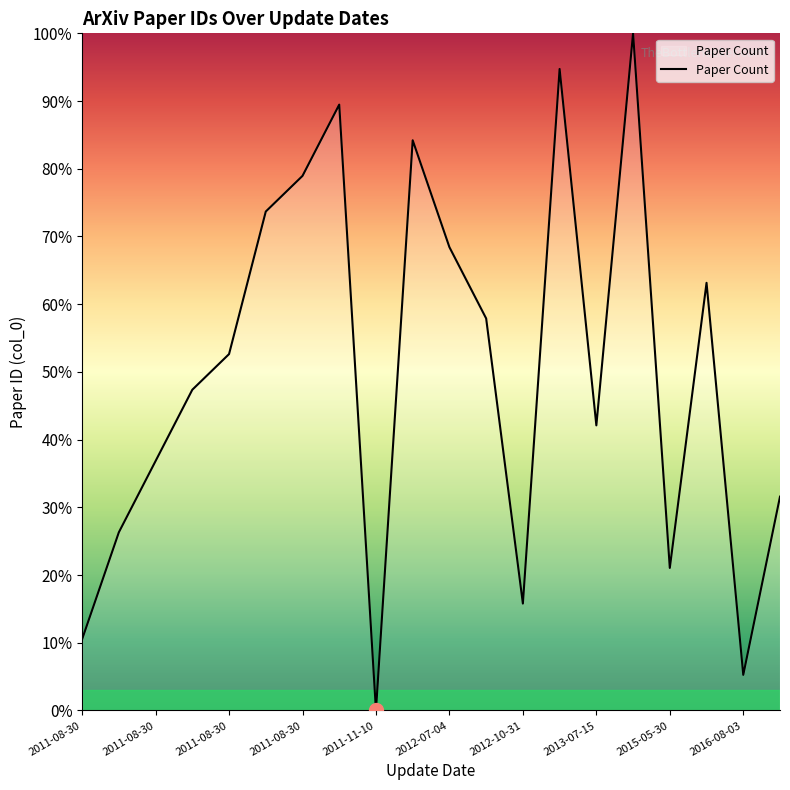

What is the greatest value displayed?

100.0